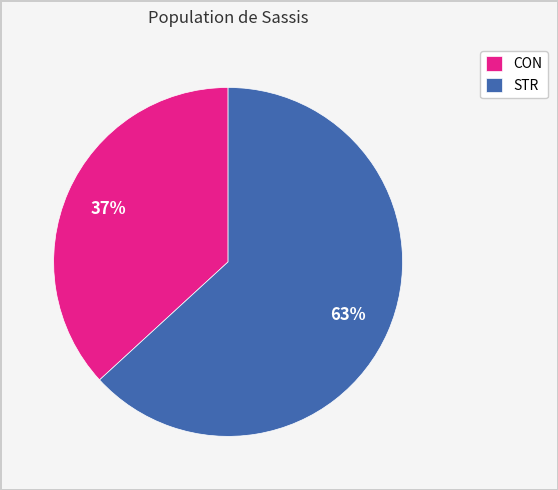

Does STR represent more than half of the total?

Yes